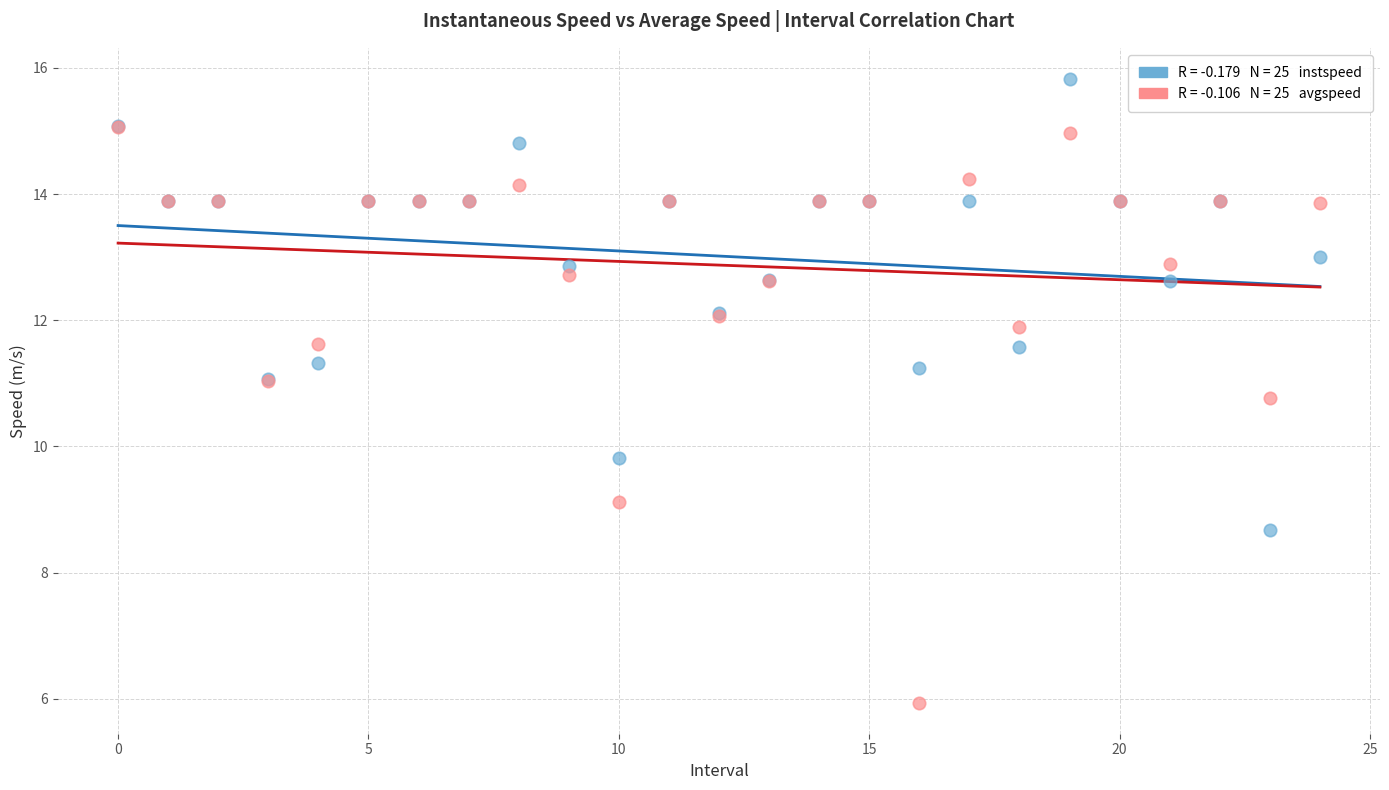

Across all series, what Y value is closest to 10?

9.8